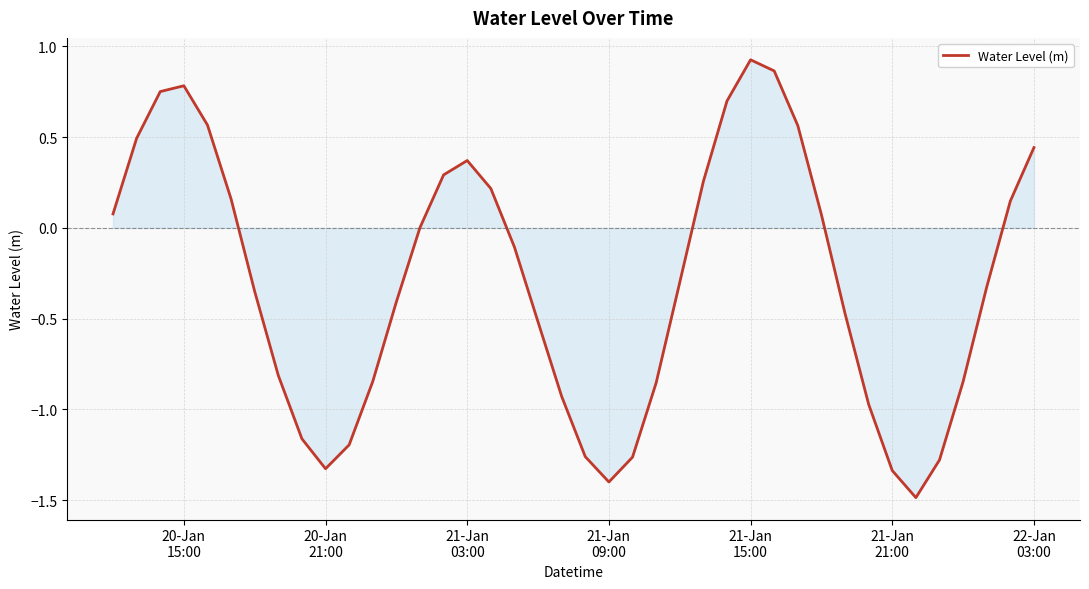

Count the number of categories in the chart.

40